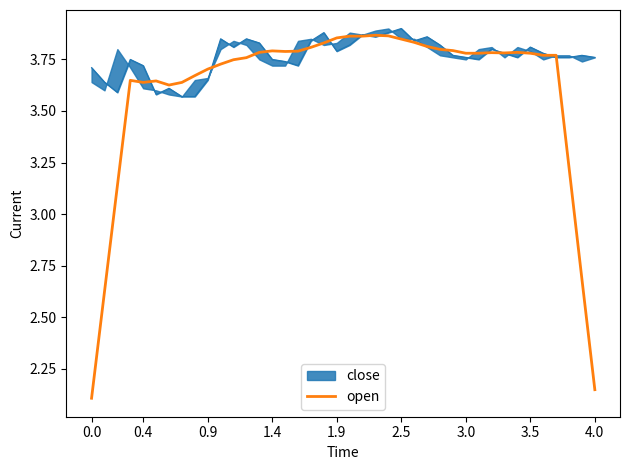

How many lines are shown in the chart?

1